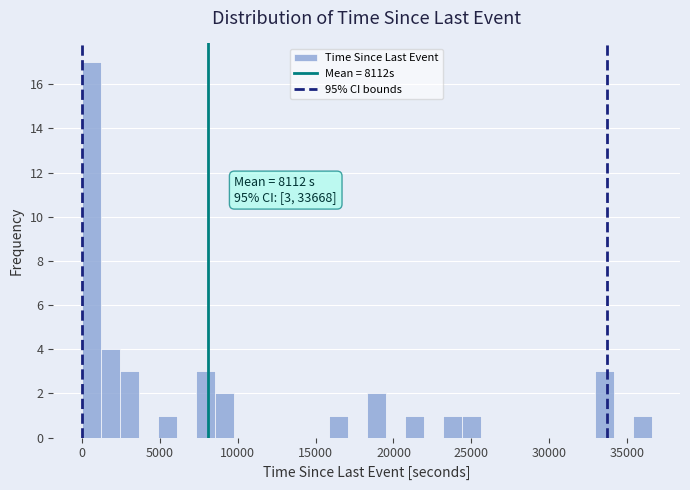

Around what value on the x-axis is the tallest bar? Give the approximate position of its centre, as read against the axis.

500